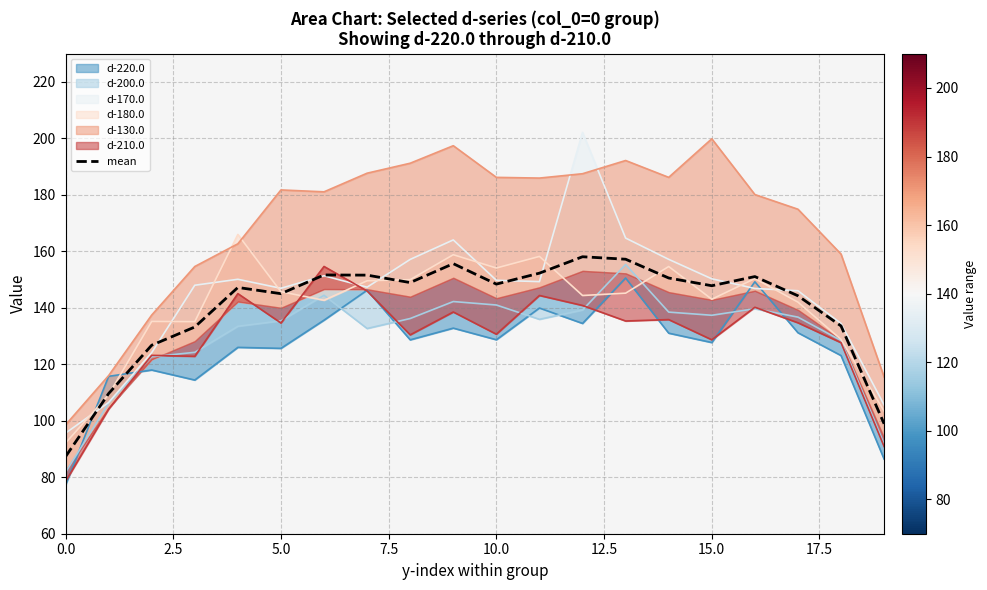

How many lines are shown in the chart?

1